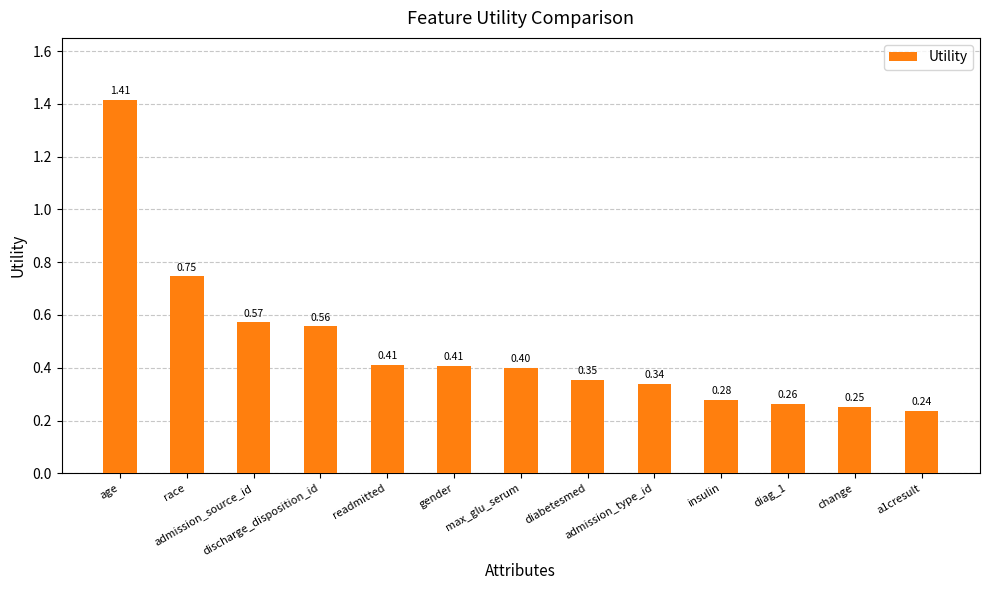

What is the value of the 6th bar from the left?

0.4